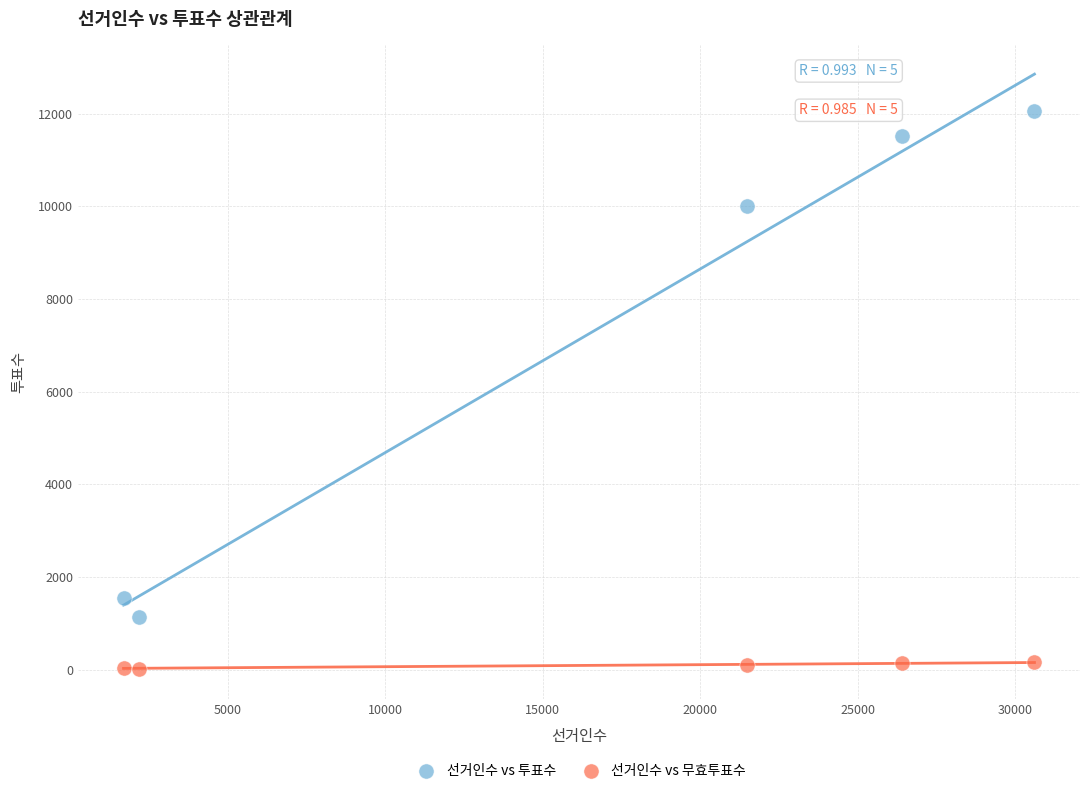

Which series has the largest Y range (max minus min)?

선거인수 vs 투표수